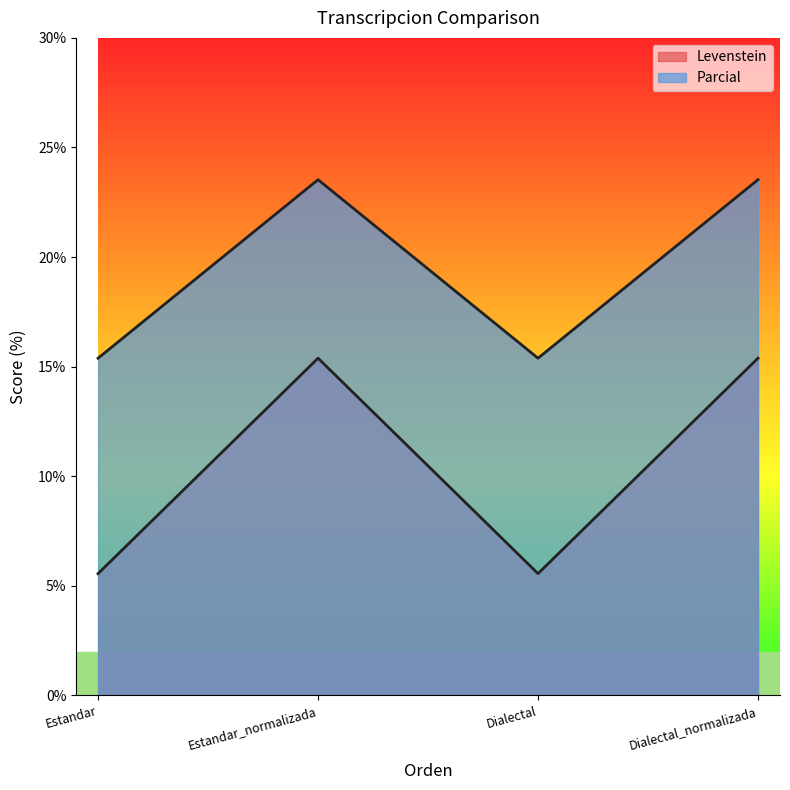

What position from the left is Estandar_normalizada?

2